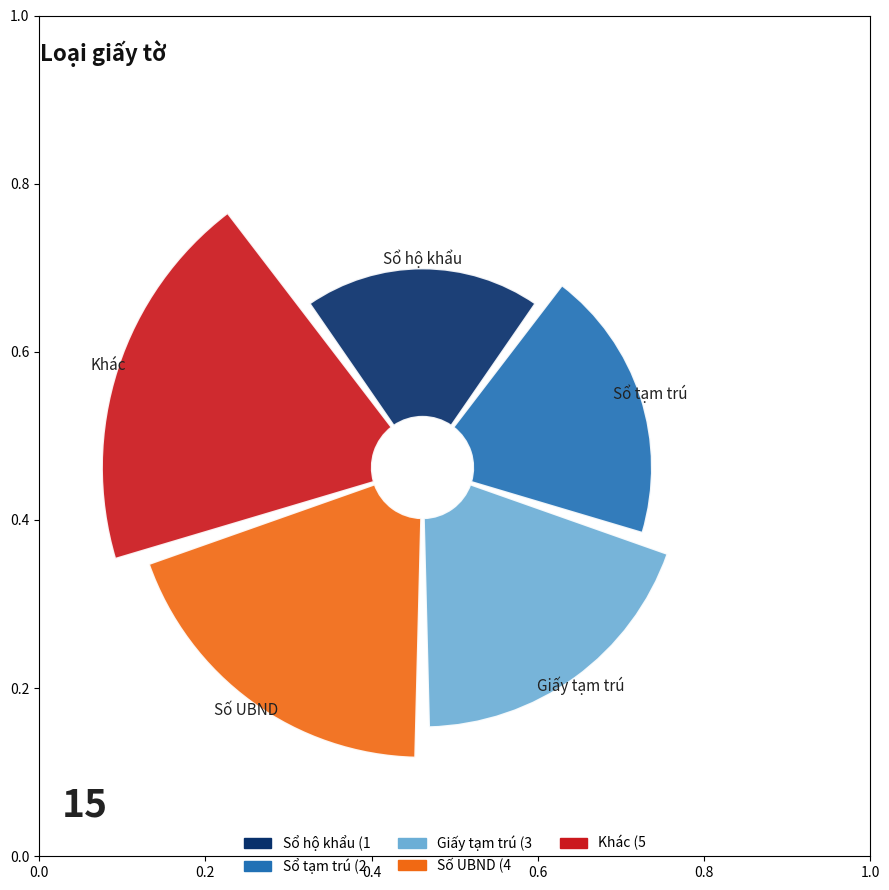

Is it true that Sổ tạm trú is 5% of the pie?

False